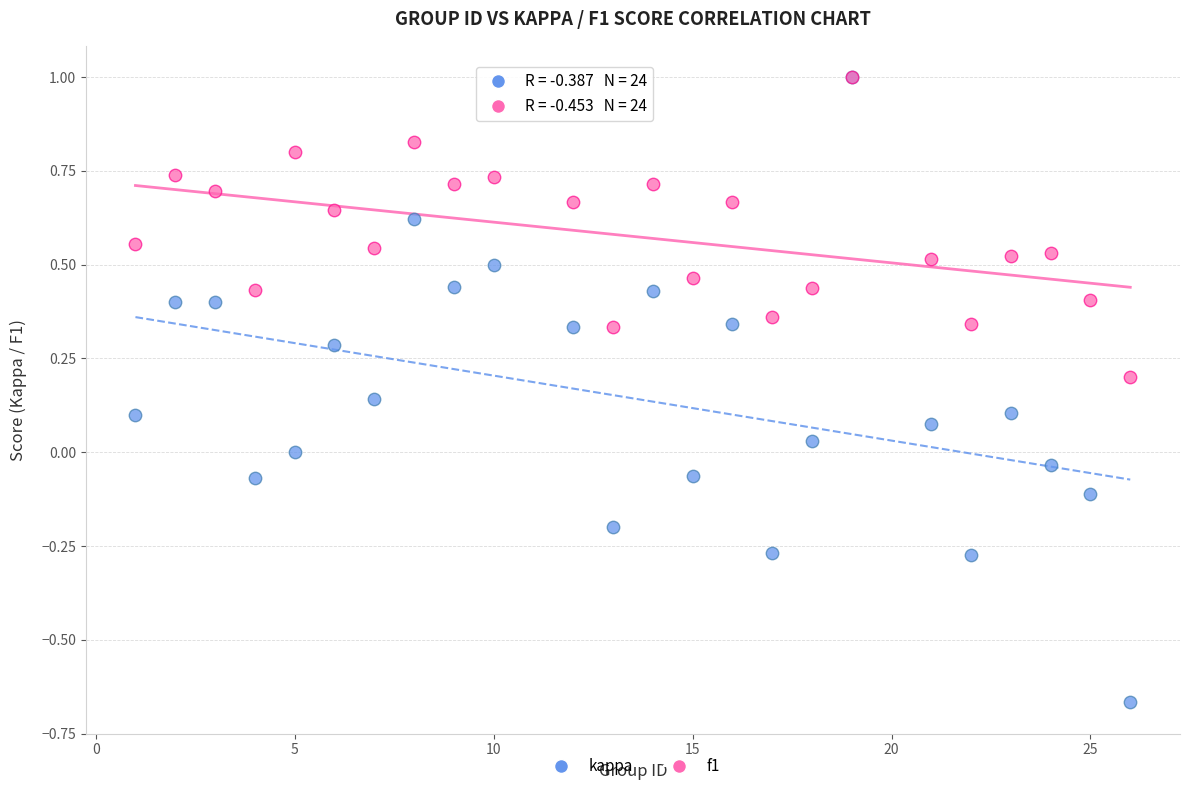

What are all the series names shown in the legend?

kappa, f1